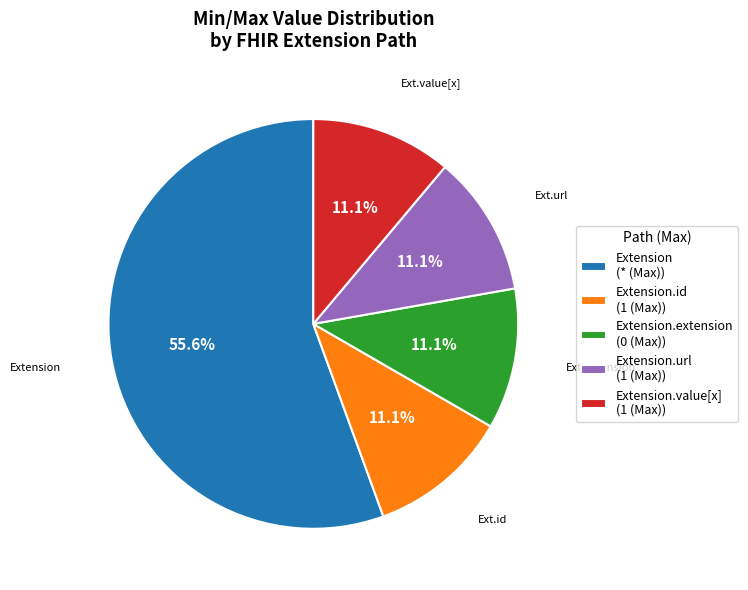

How many slices are in this pie chart?

5